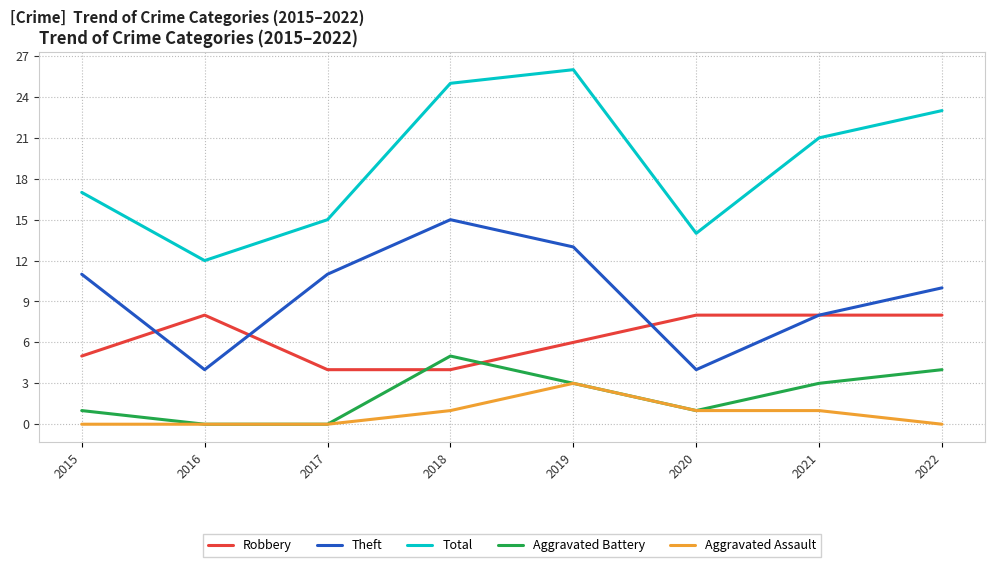

Reading left to right, transcribe all the data shown in this chart.

Robbery: 2015=5	2016=8	2017=4	2018=4	2019=6	2020=8	2021=8	2022=8
Theft: 2015=11	2016=4	2017=11	2018=15	2019=13	2020=4	2021=8	2022=10
Total: 2015=17	2016=12	2017=15	2018=25	2019=26	2020=14	2021=21	2022=23
Aggravated Battery: 2015=1	2016=0	2017=0	2018=5	2019=3	2020=1	2021=3	2022=4
Aggravated Assault: 2015=0	2016=0	2017=0	2018=1	2019=3	2020=1	2021=1	2022=0